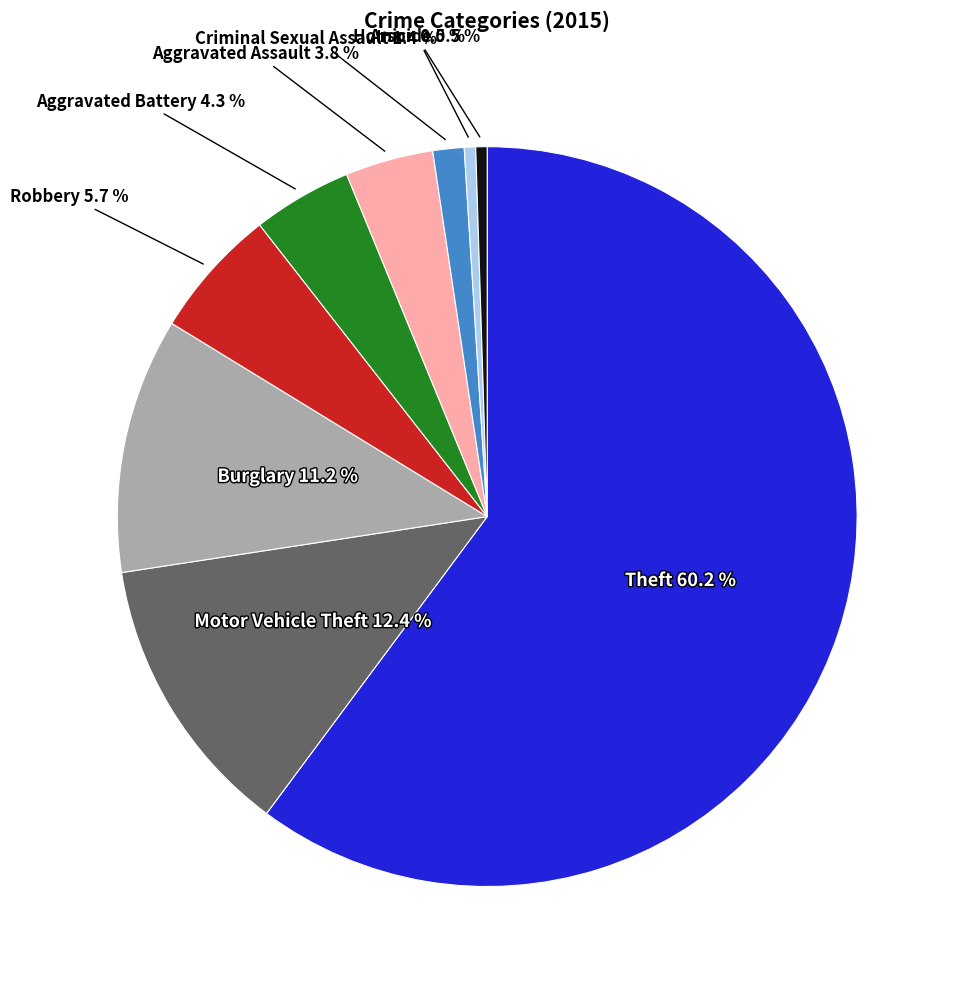

Is there any slice that represents more than half of the pie?

Yes